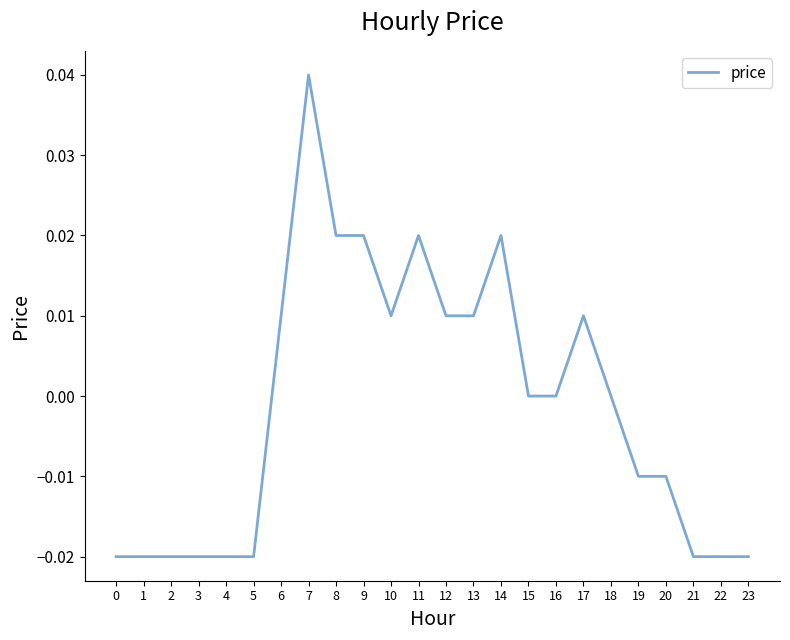

Is it true that the value at 11 is 0.0?

True